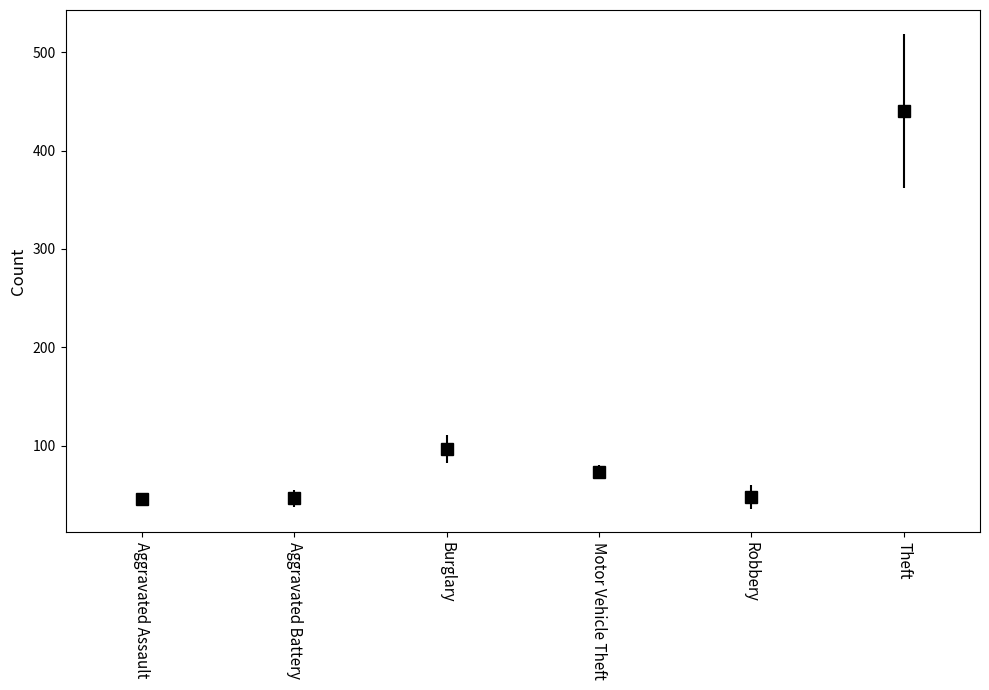

How many categories are shown in the chart?

6